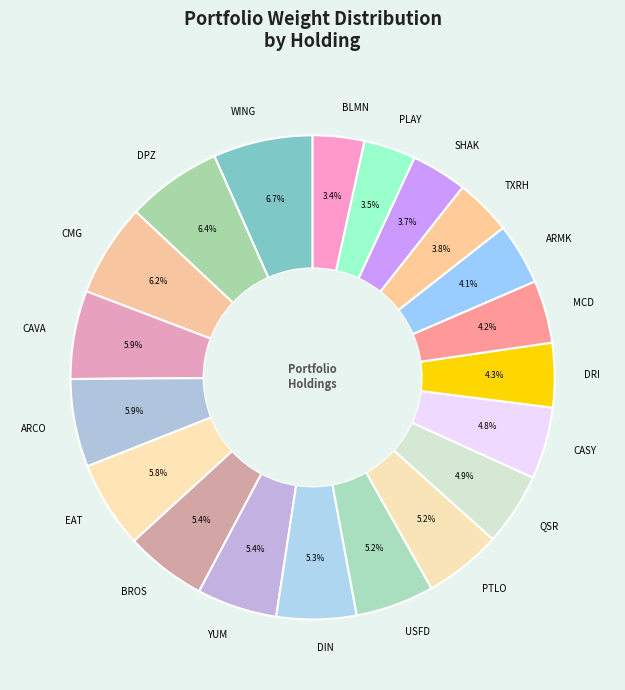

Do DIN and EAT together represent more than half of the pie?

No